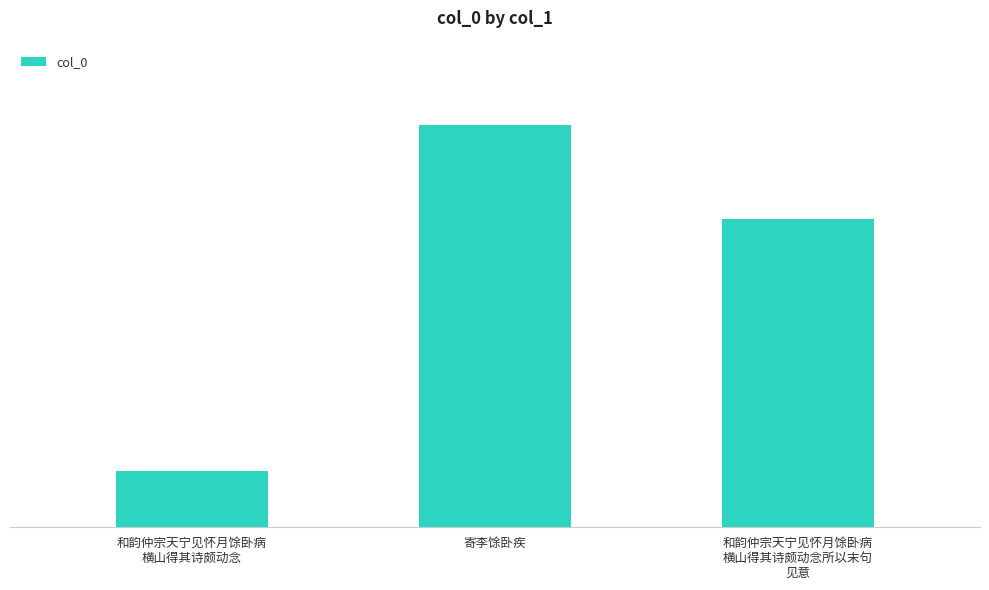

At which label does the data first exceed 906103?

寄李馀卧疾